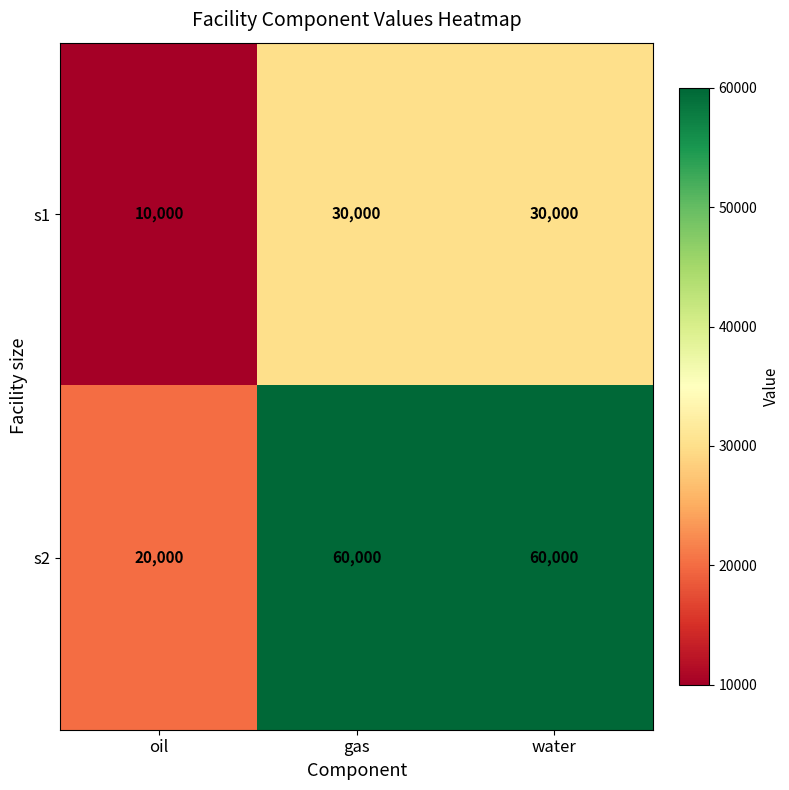

The s1 series shows 12560 at gas. True or false?

False